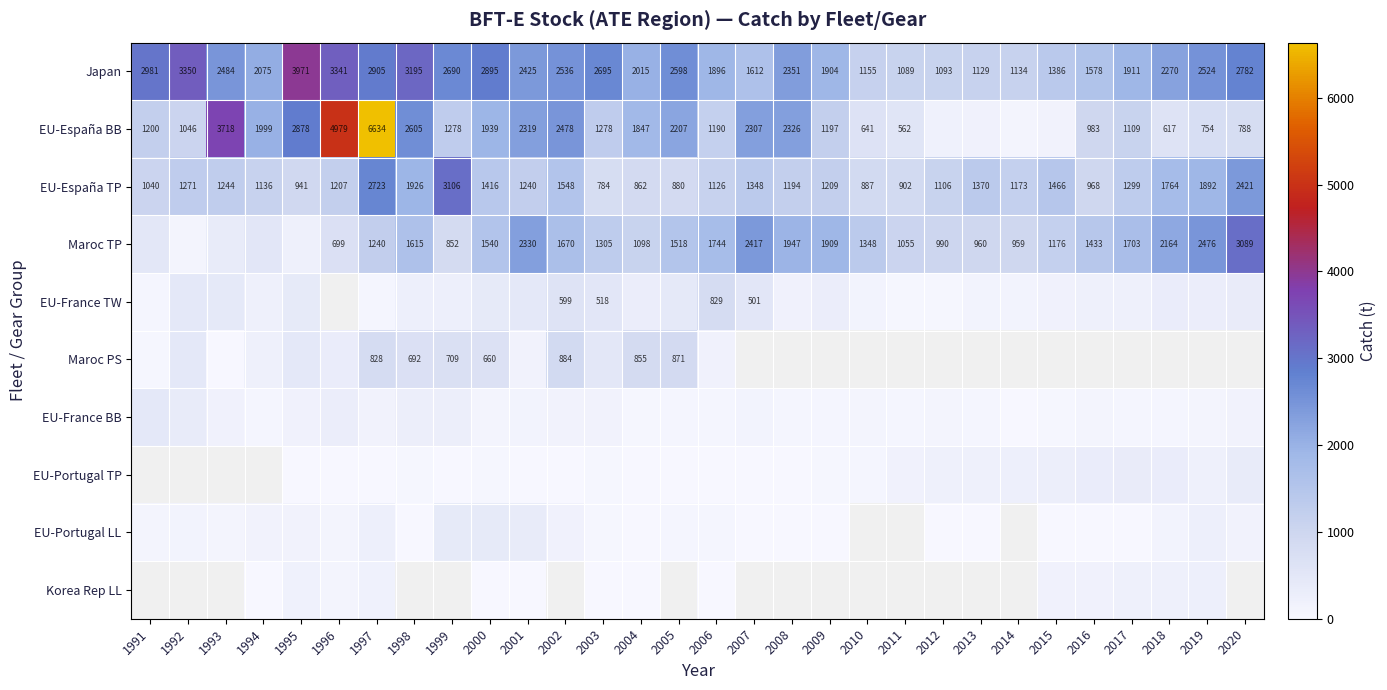

Is the value of EU-España TP at 1997 greater than the value of EU-España BB at 2006?

Yes